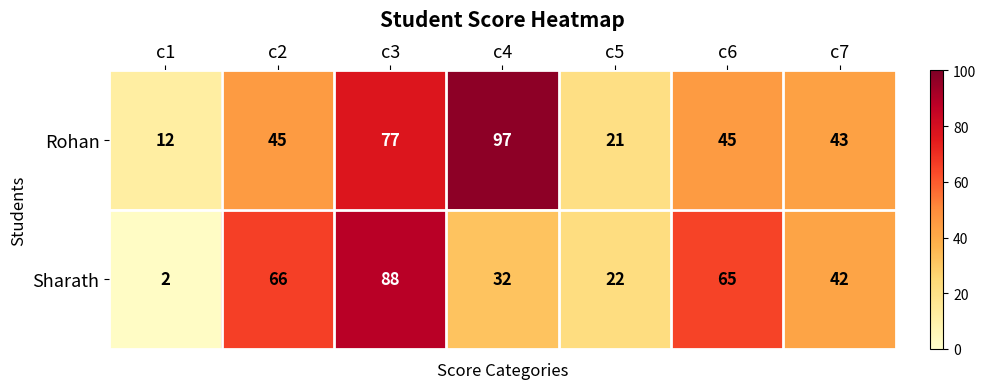

Which series changed the most between c1 and c7?

Sharath